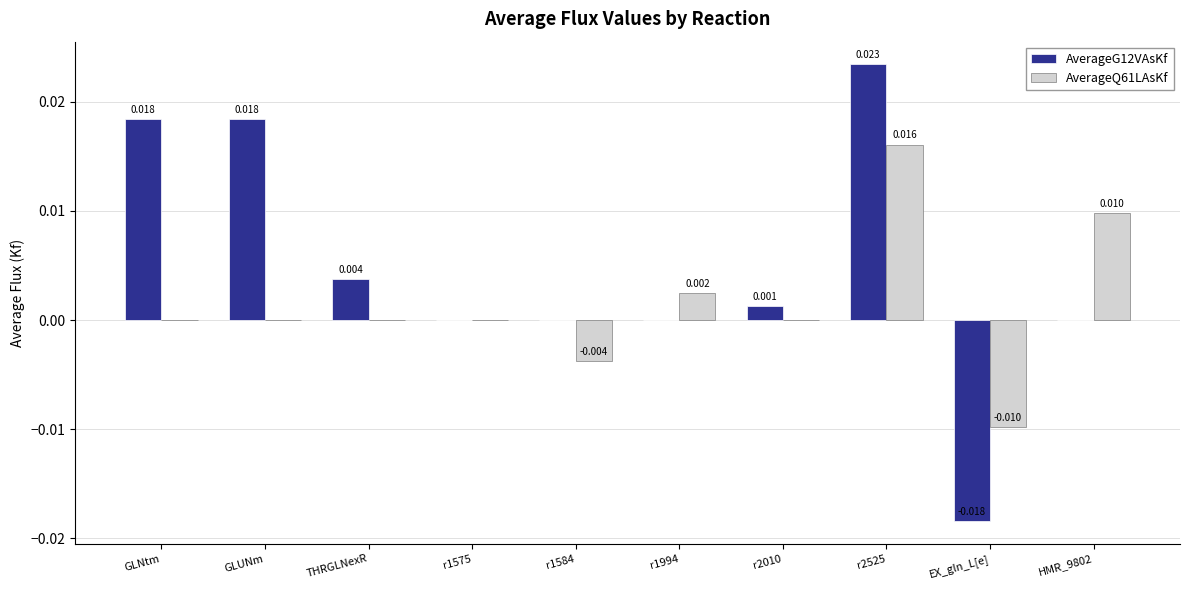

Count the number of categories in the chart.

10